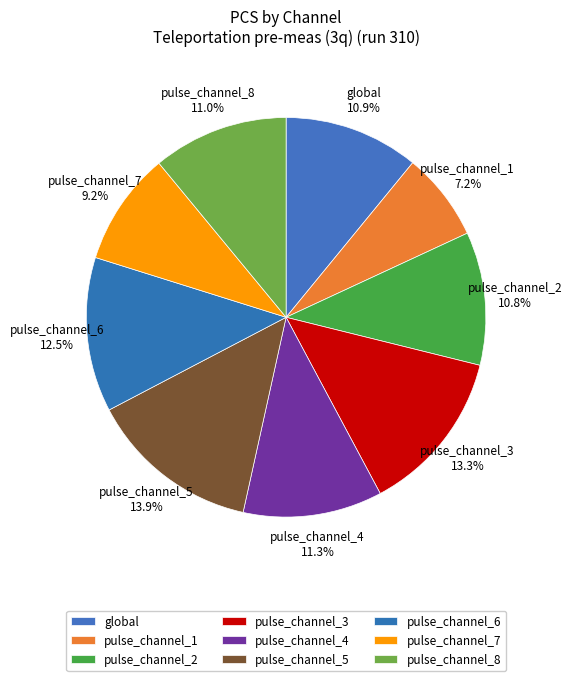

Combined, do global and pulse_channel_5 account for over 50%?

No